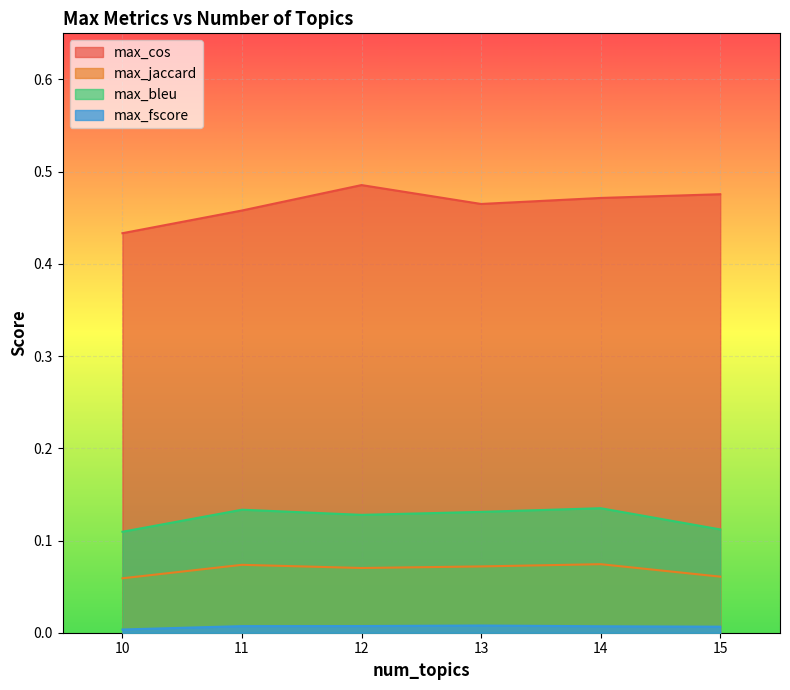

At which label does max_jaccard reach its peak?

13